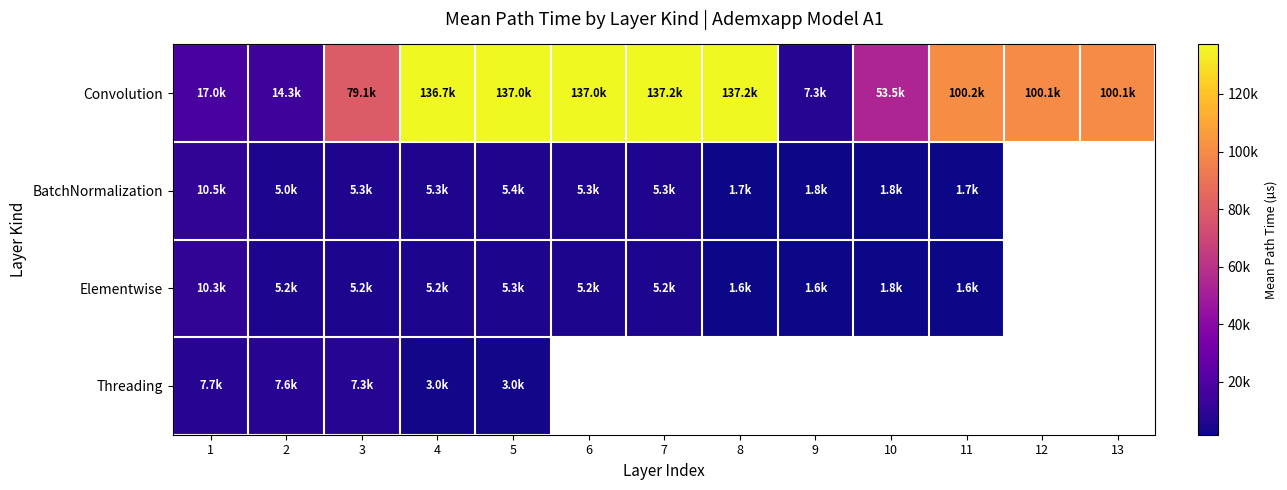

Count the number of data series in this chart.

4